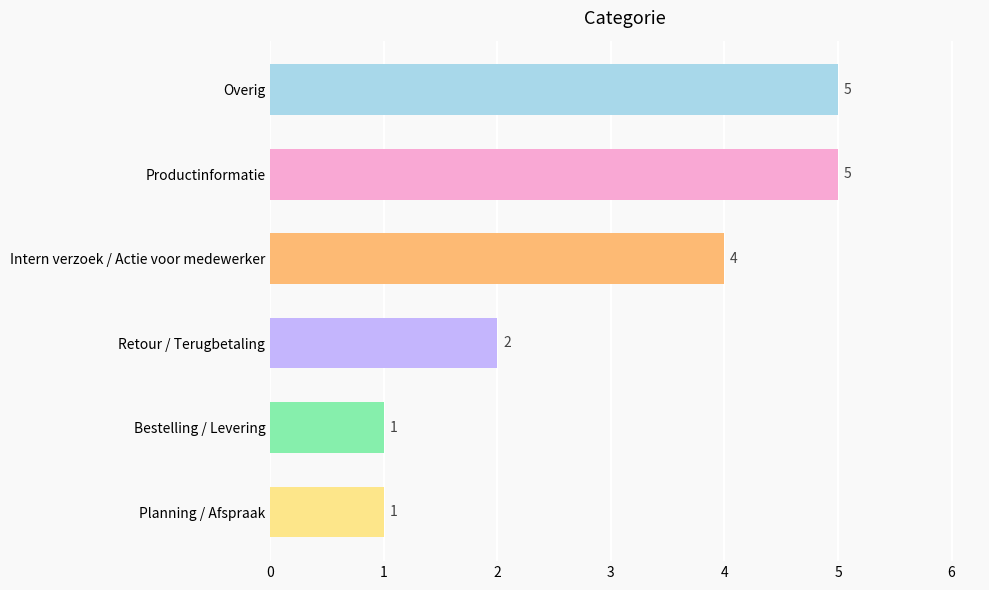

What is the value of the 1st bar from the top?

5